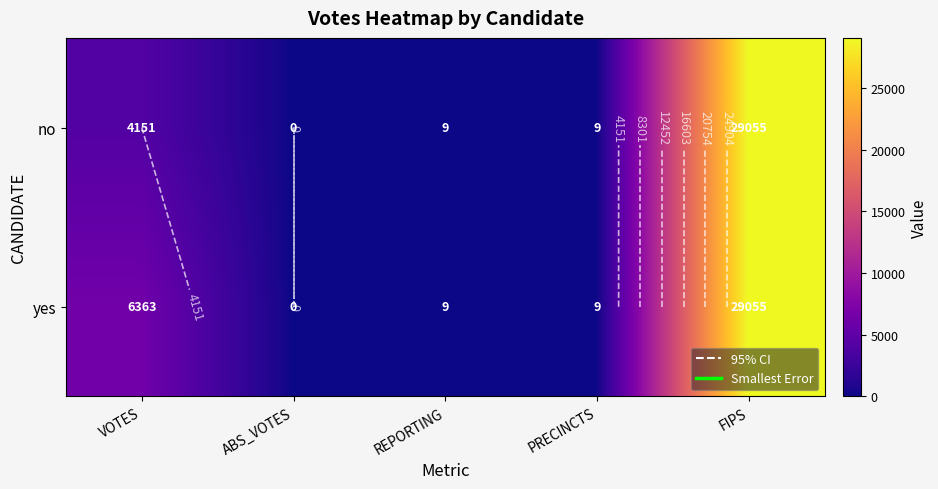

Which series has the largest range (max minus min)?

no